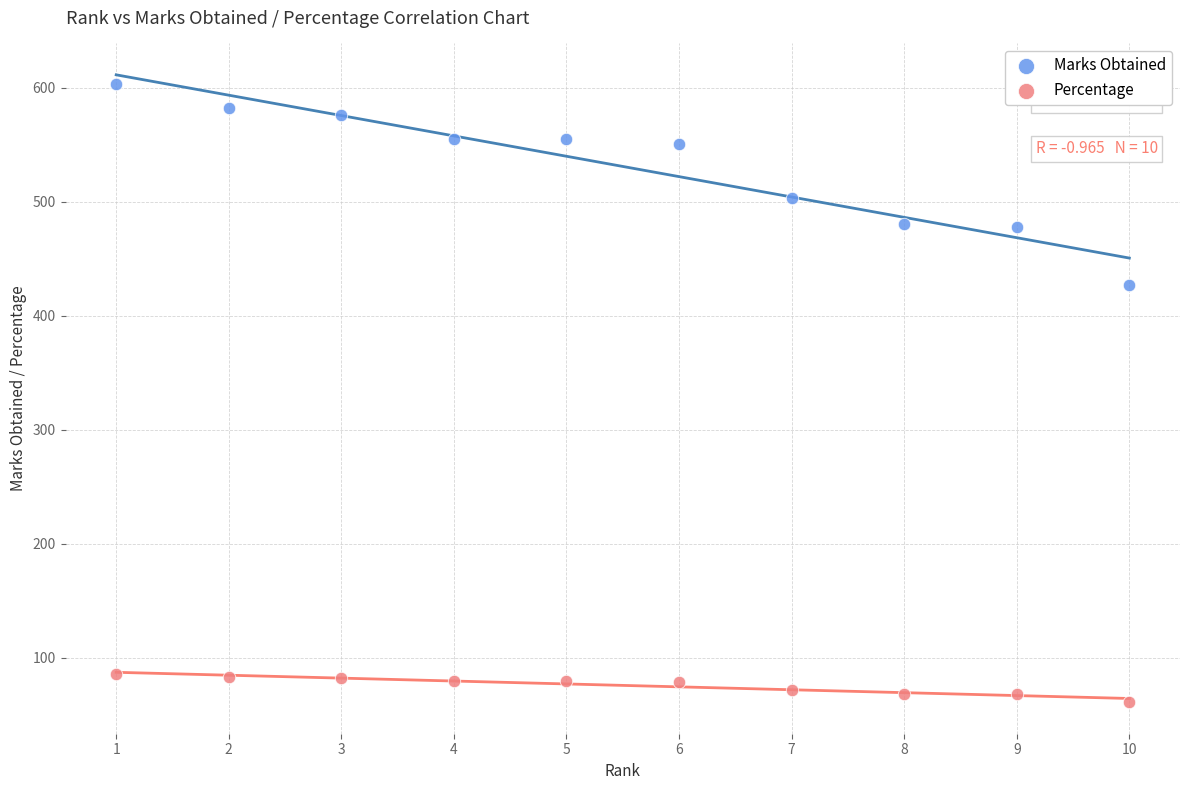

What are all the series names shown in the legend?

Marks Obtained, Percentage